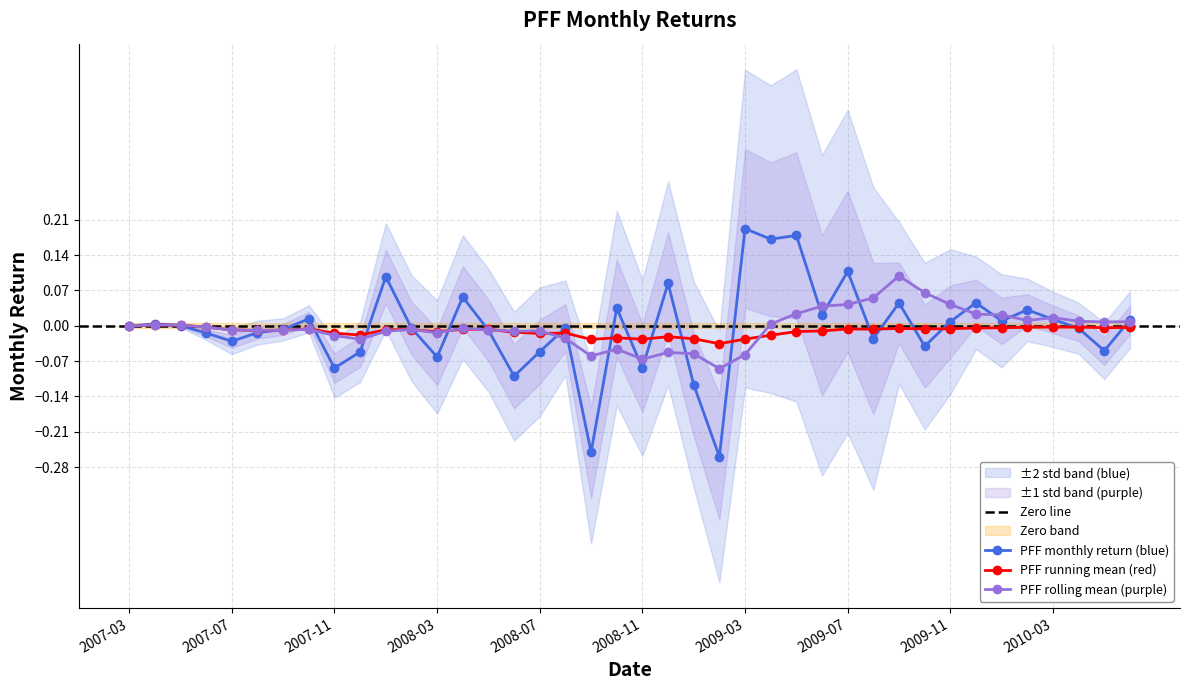

What is the label of the 20th point from the left?

2008-10